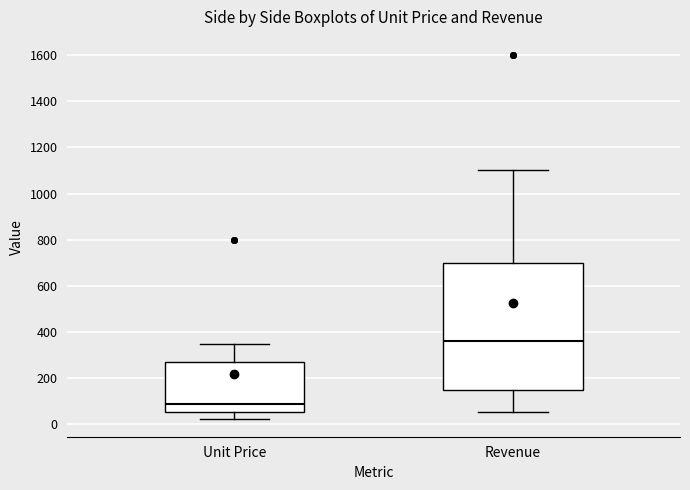

Where does the median line of the box for Revenue sit on the y-axis? The values are not printed on the chart, so give them approximately, as read against the axis.

360